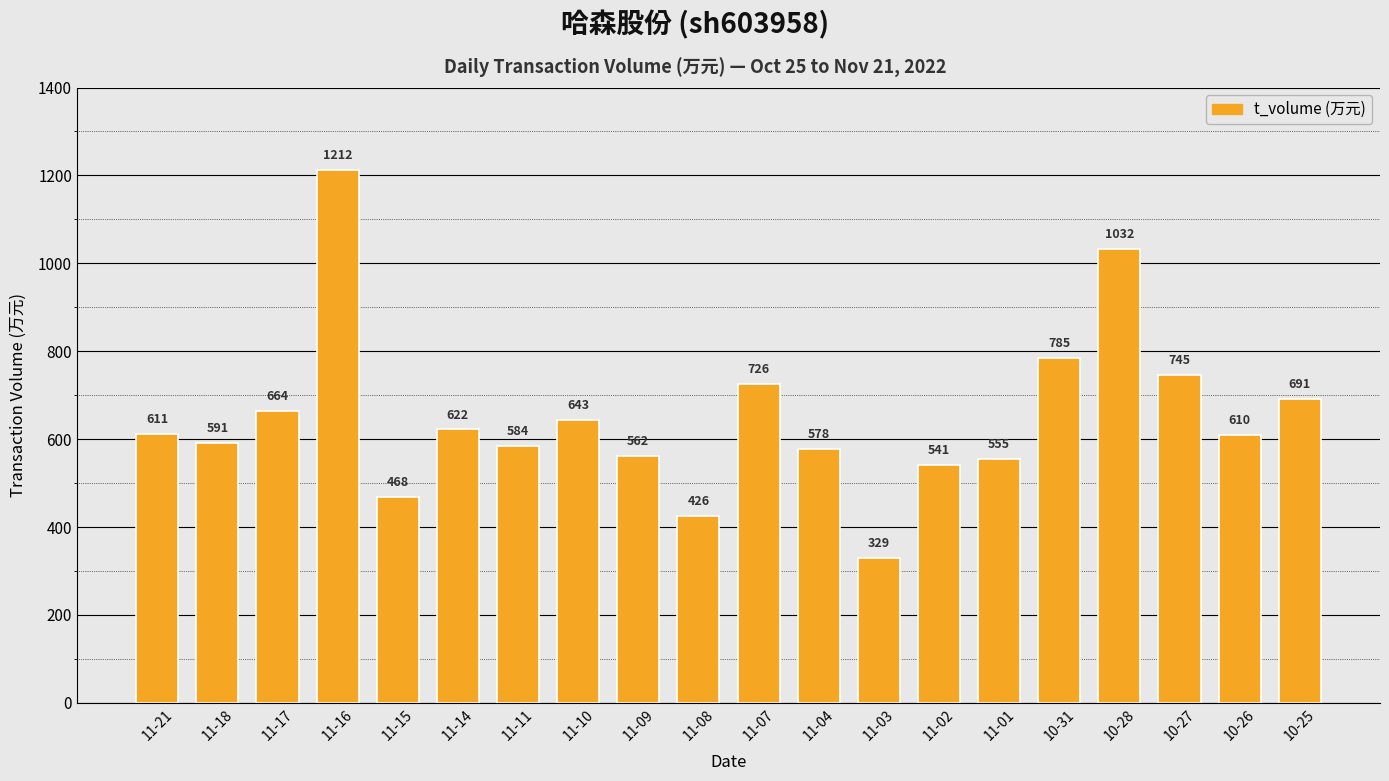

Count the number of categories in the chart.

20